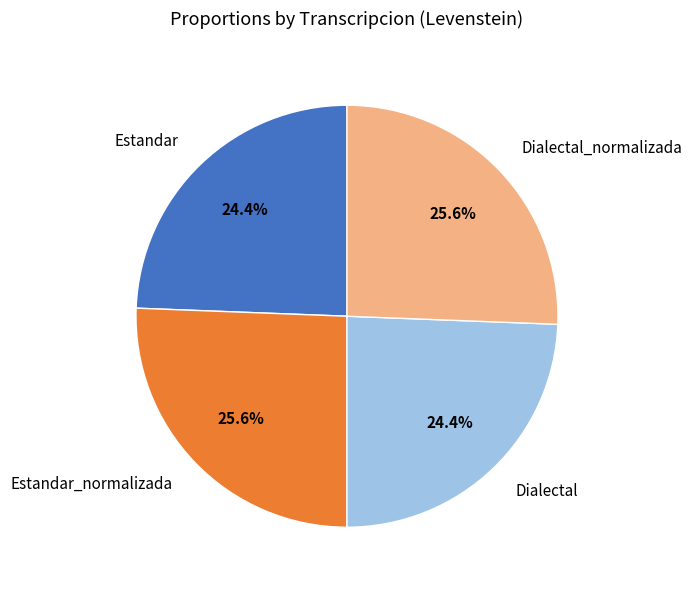

Does any single category account for the majority?

No